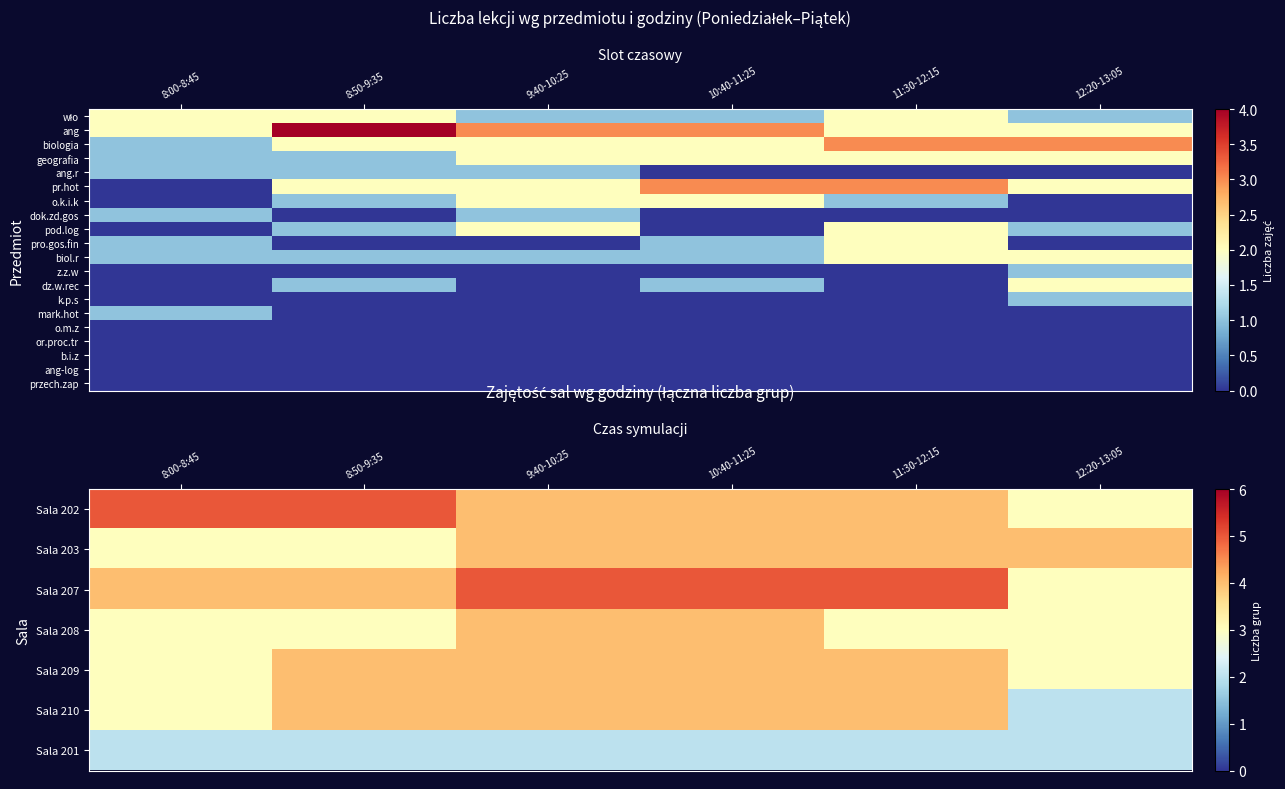

Between 8:00-8:45 and 8:50-9:35, which is larger?

8:00-8:45